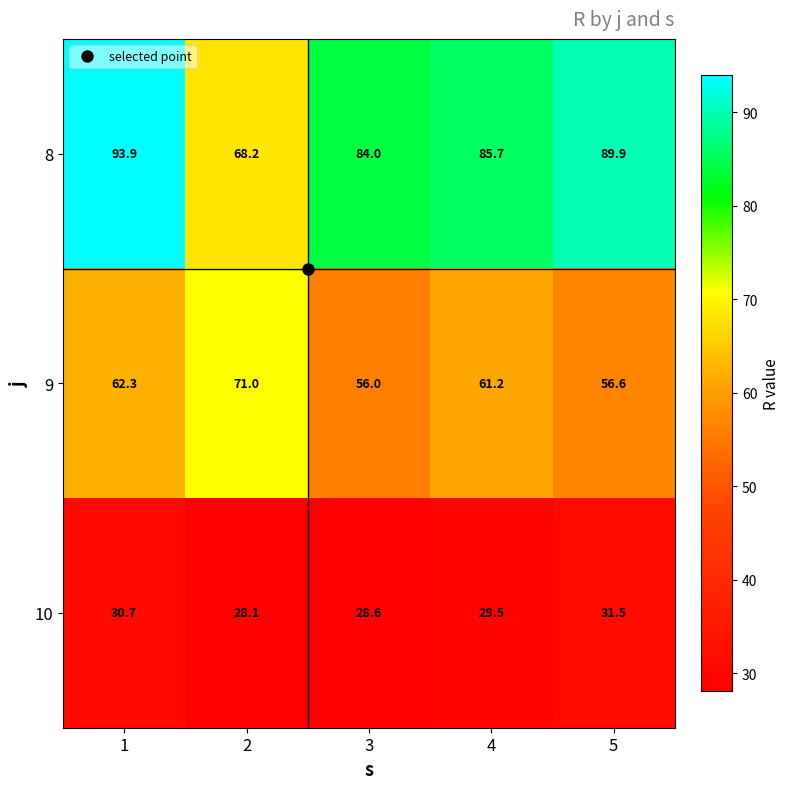

What is the difference between the second highest and minimum values in the 9 series?

6.3